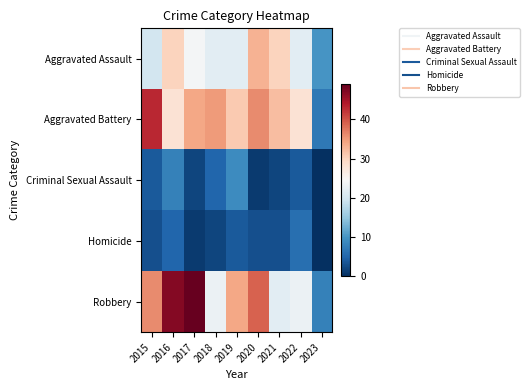

At 2020, list the series in order from largest to smallest.

Robbery, Aggravated Battery, Aggravated Assault, Homicide, Criminal Sexual Assault